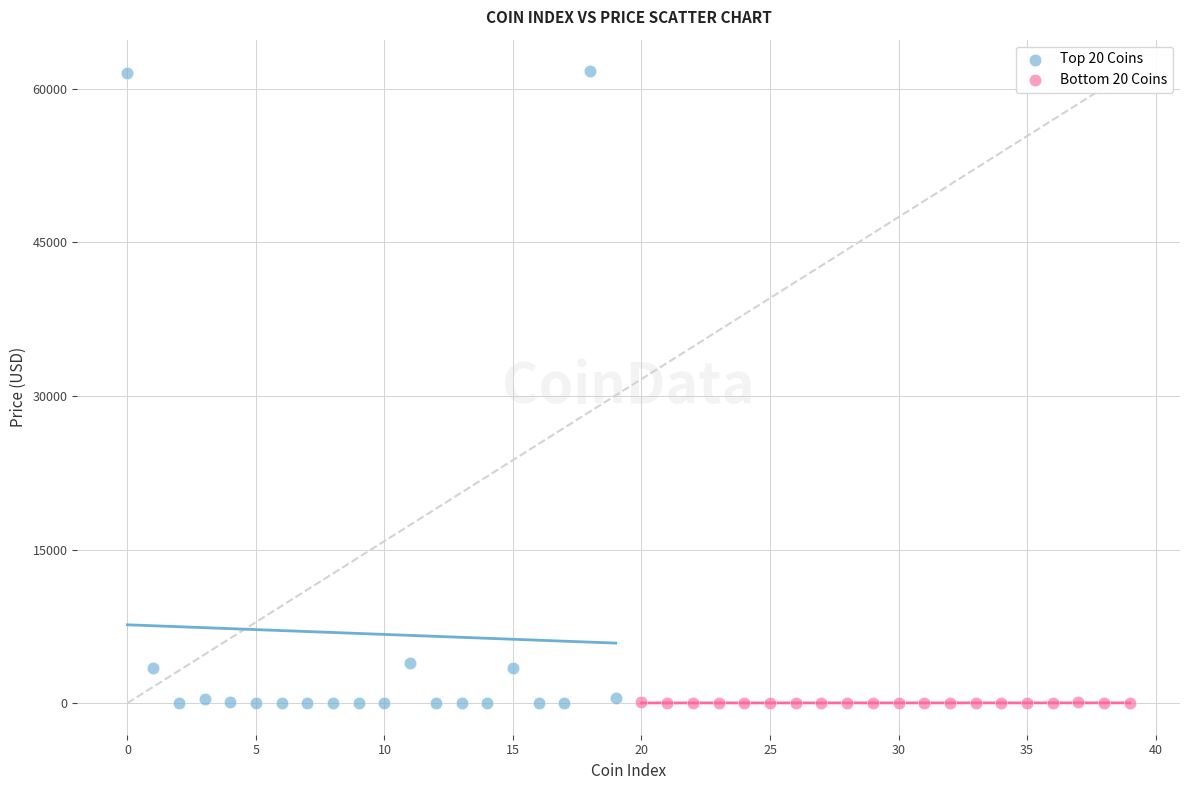

Which series contains the highest Y value?

Top 20 Coins